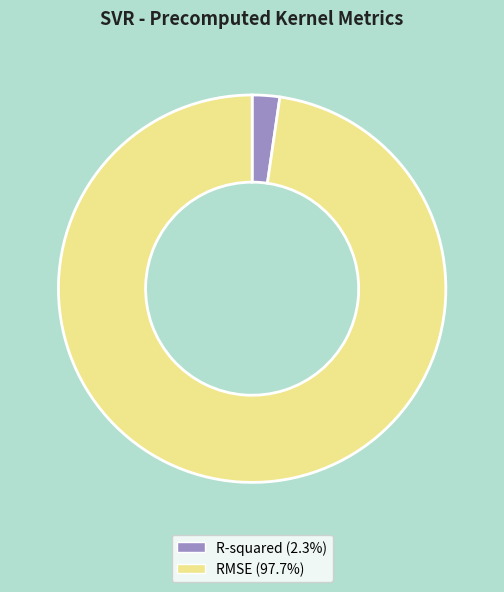

Do R-squared (2.3%) and RMSE (97.7%) together represent more than half of the pie?

Yes